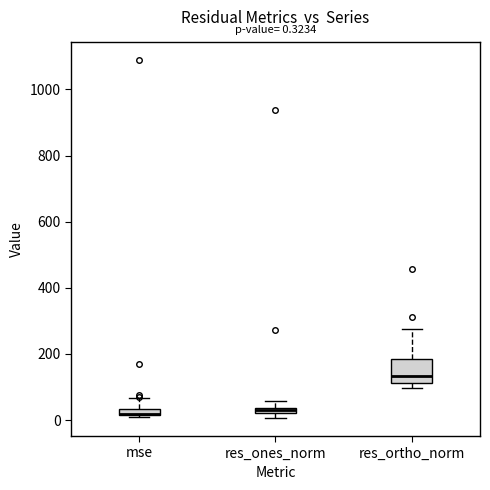

Comparing the boxes themselves (not the whiskers), which one is the tallest?

res_ortho_norm